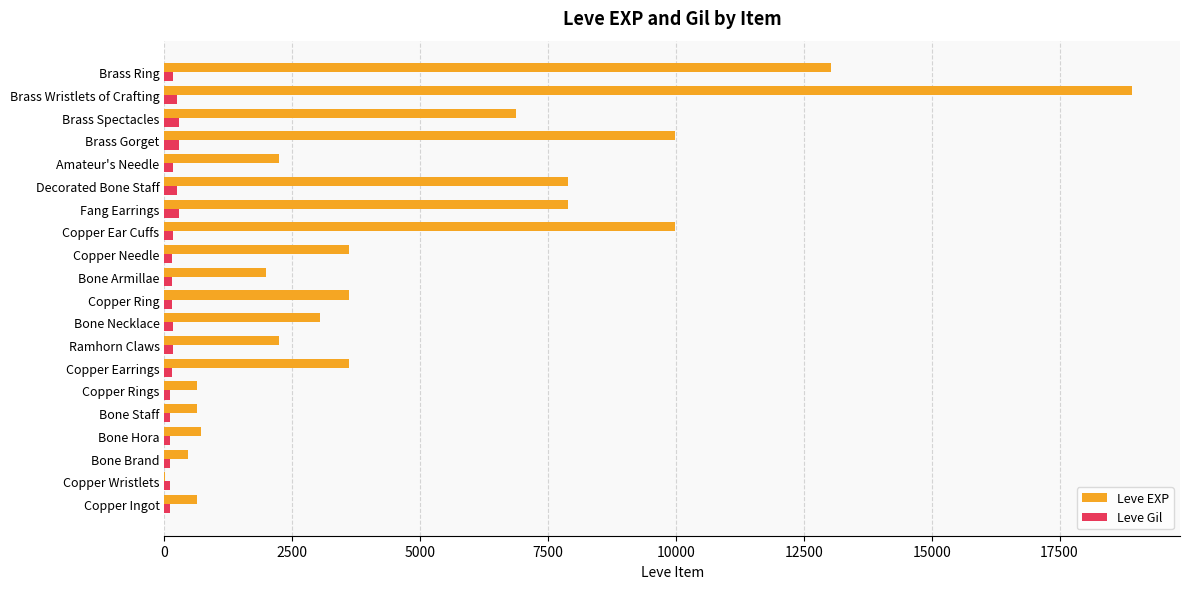

The Leve EXP series shows 10195 at Brass Spectacles. True or false?

False